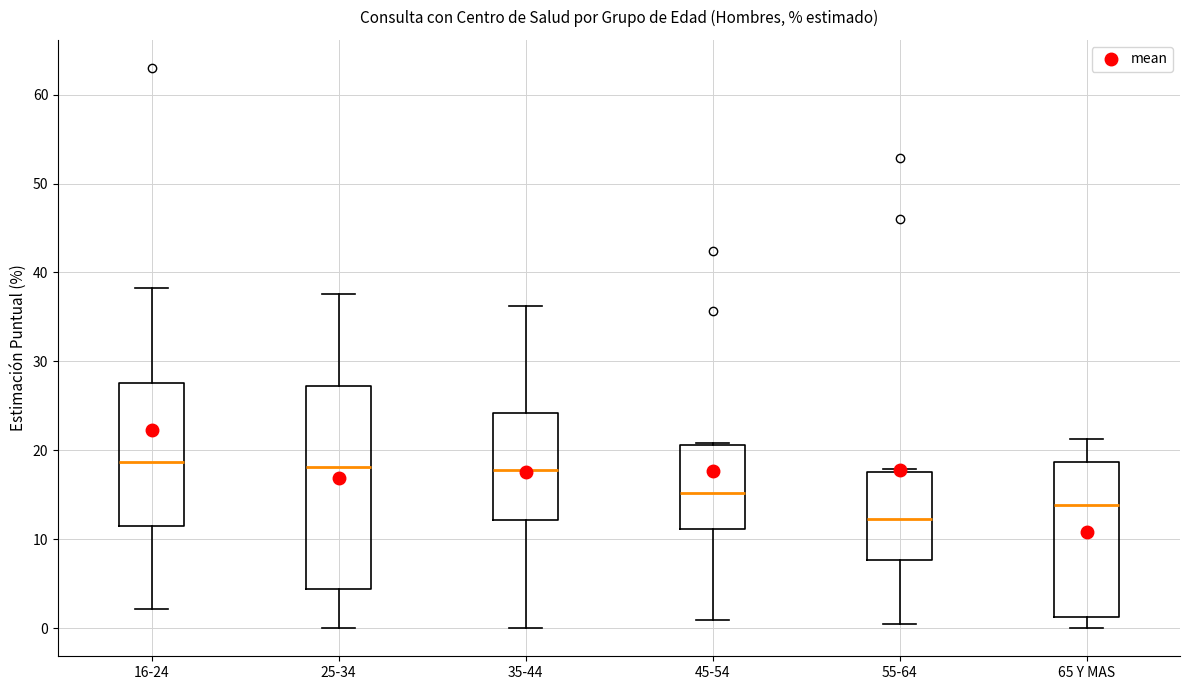

Reading left to right, transcribe this box plot: for each box, give where its median line is, the range the box spans, and where its two whiskers end, as read against the y-axis. The values are not printed on the chart, so give them approximately, as read against the axis.

16-24: median 19, box 11 to 28, whiskers 2 to 38
25-34: median 18, box 4 to 27, whiskers 0 to 38
35-44: median 18, box 12 to 24, whiskers 0 to 36
45-54: median 15, box 11 to 21, whiskers 1 to 21
55-64: median 12, box 8 to 18, whiskers 1 to 18 (just above the box's upper edge)
65 Y MAS: median 14, box 1 to 19, whiskers 0 to 21